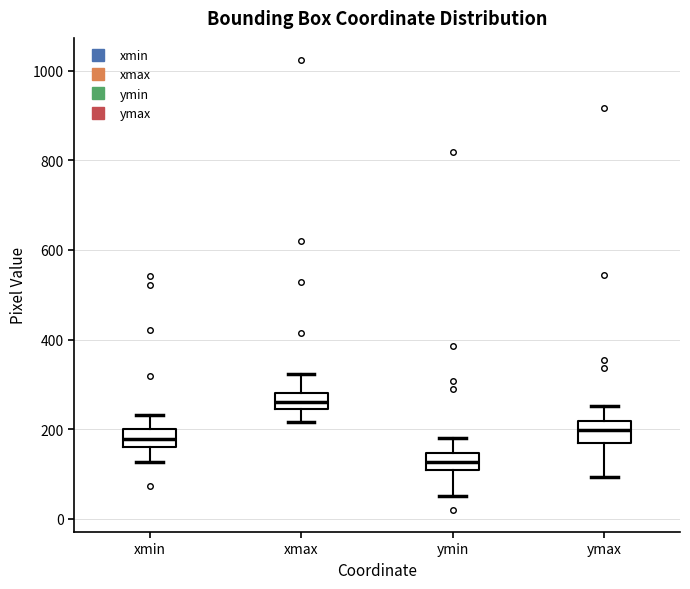

Reading left to right, transcribe this box plot: for each box, give where its median line is, the range the box spans, and where its two whiskers end, as read against the y-axis. The values are not printed on the chart, so give them approximately, as read against the axis.

xmin: median 180, box 160 to 200, whiskers 120 to 240
xmax: median 260, box 240 to 280, whiskers 220 to 320
ymin: median 120, box 100 to 140, whiskers 60 to 180
ymax: median 200, box 160 to 220, whiskers 100 to 260